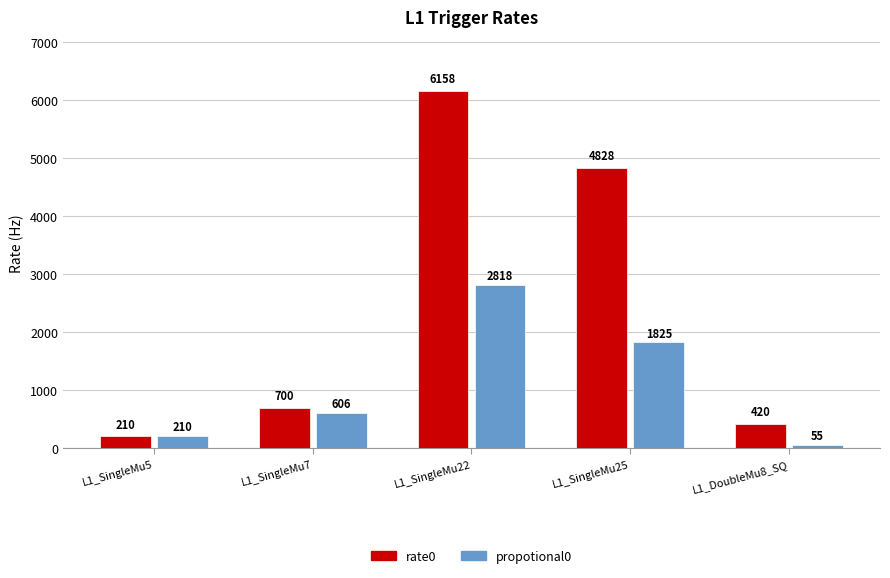

List the series in order of their peak value, lowest first.

propotional0, rate0